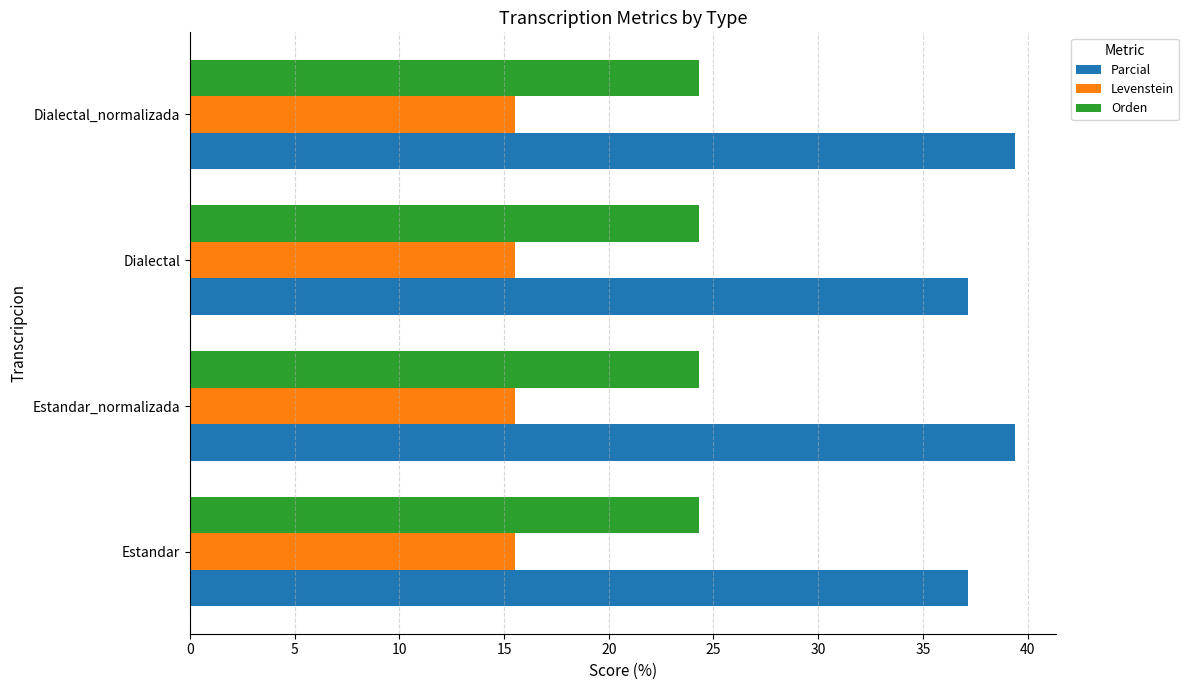

Rank the series by their average value, from lowest to highest.

Levenstein, Orden, Parcial